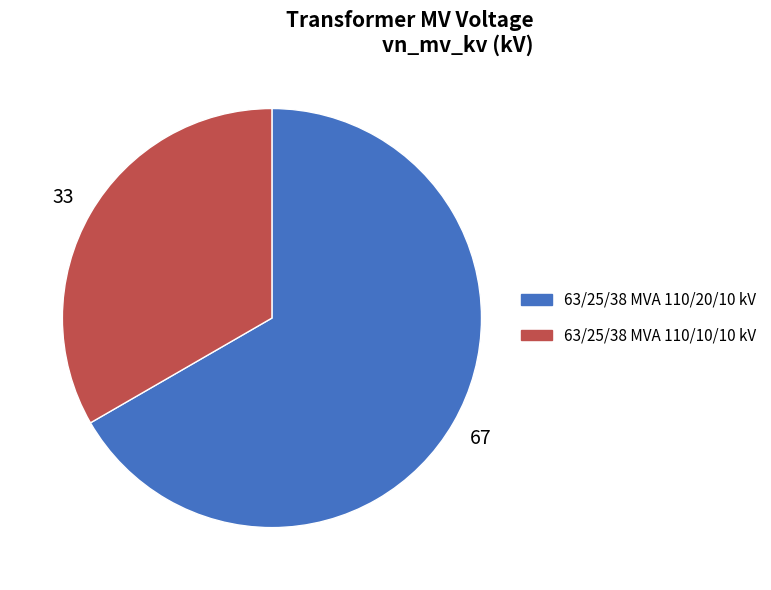

Rank the categories by value from highest to lowest.

63/25/38 MVA 110/20/10 kV, 63/25/38 MVA 110/10/10 kV